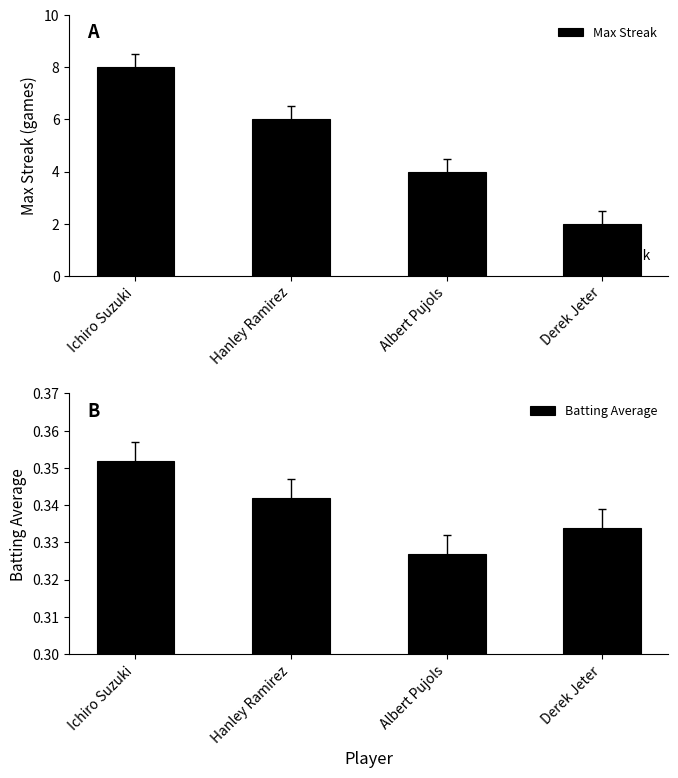

How many categories are shown in the chart?

4